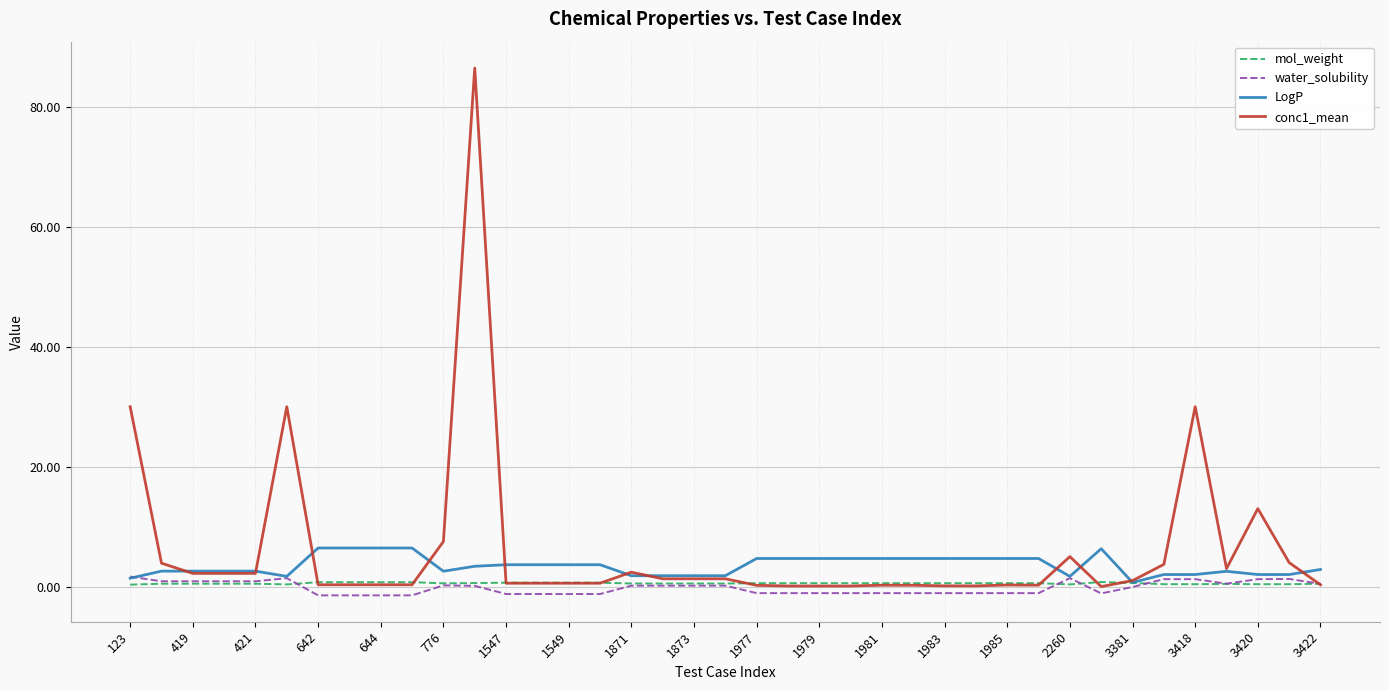

What is the difference between the maximum and minimum values in the water_solubility series?

3.1